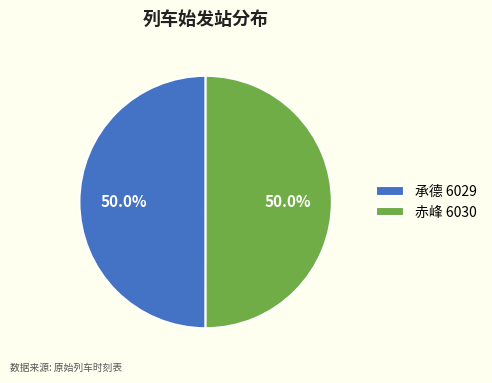

What portion of the pie excludes 赤峰 6030?

50.0%